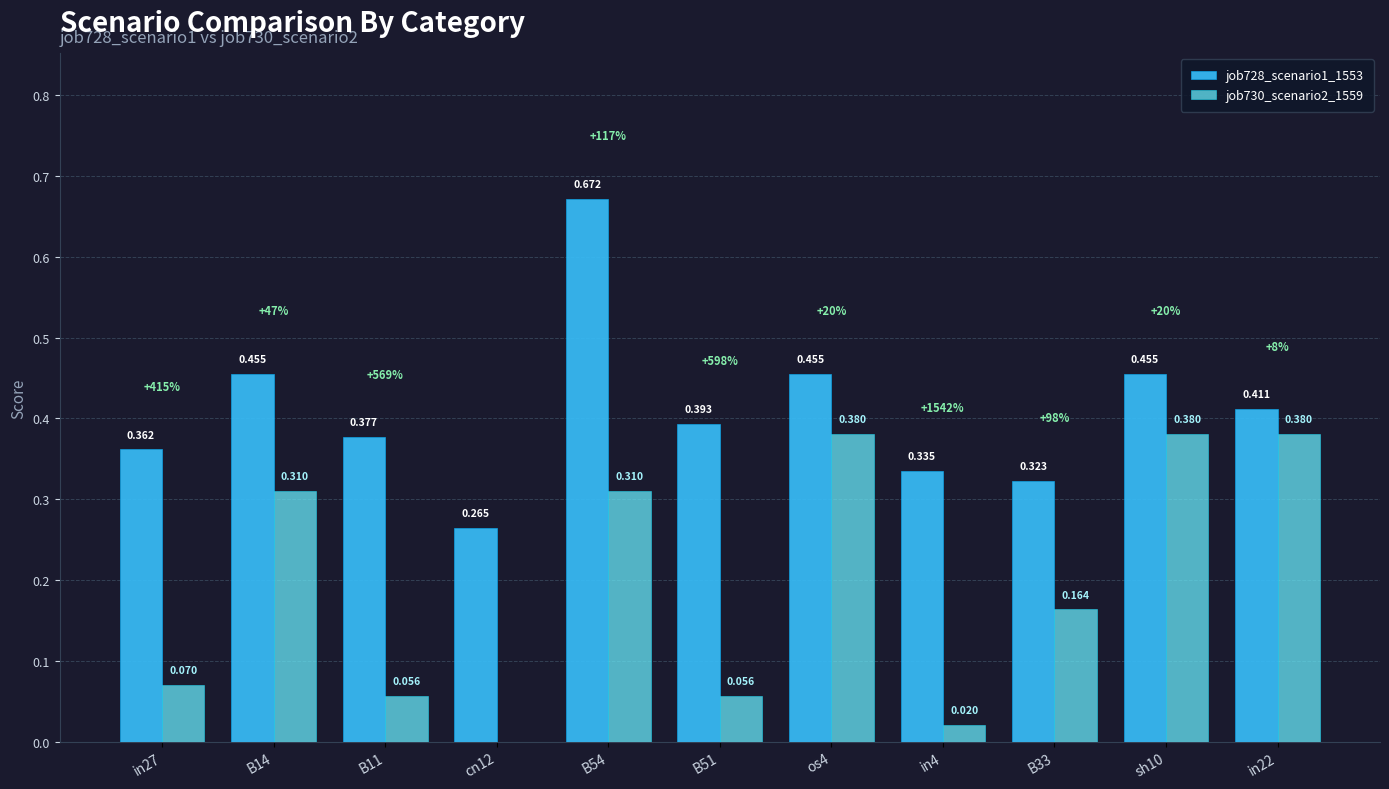

Is the value of job730_scenario2_1559 at os4 greater than the value of job728_scenario1_1553 at sh10?

No